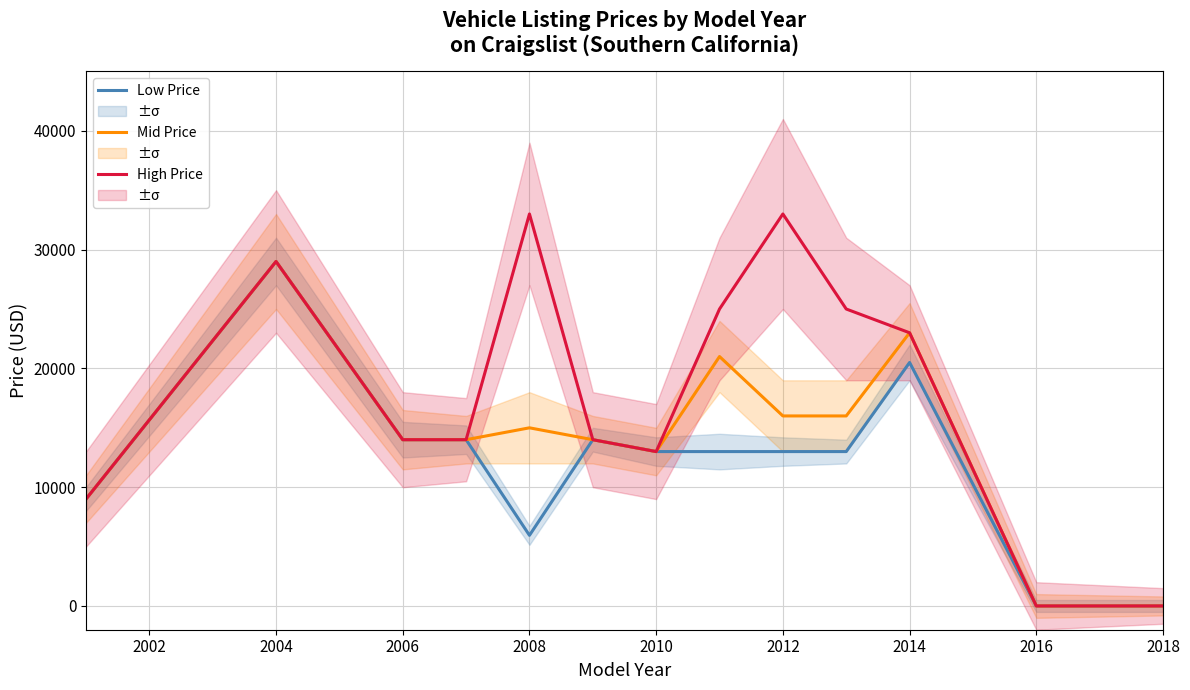

At which category does Low Price reach its first local peak?

2004